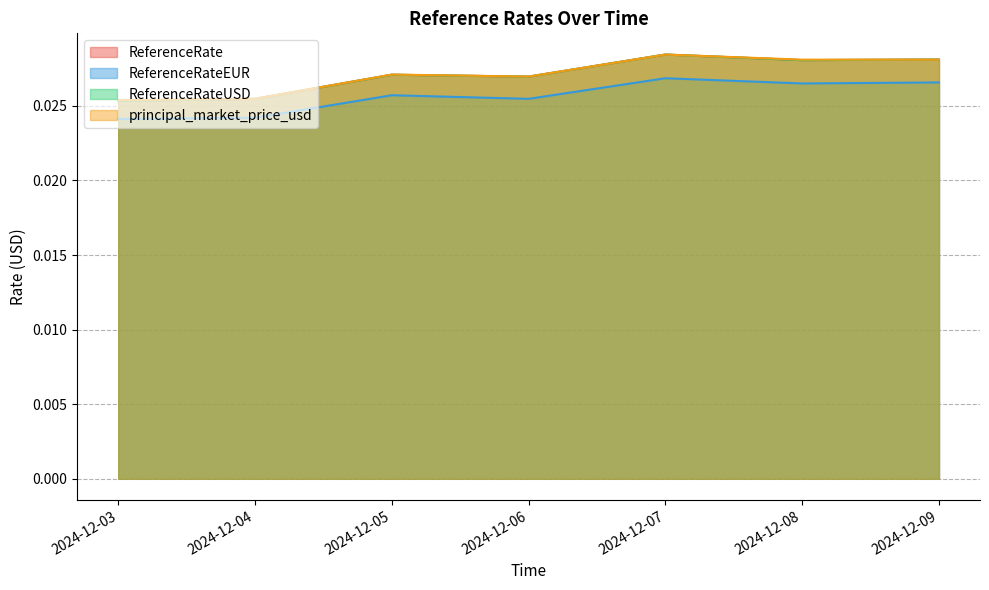

Does the chart display data point markers on the line(s)?

No